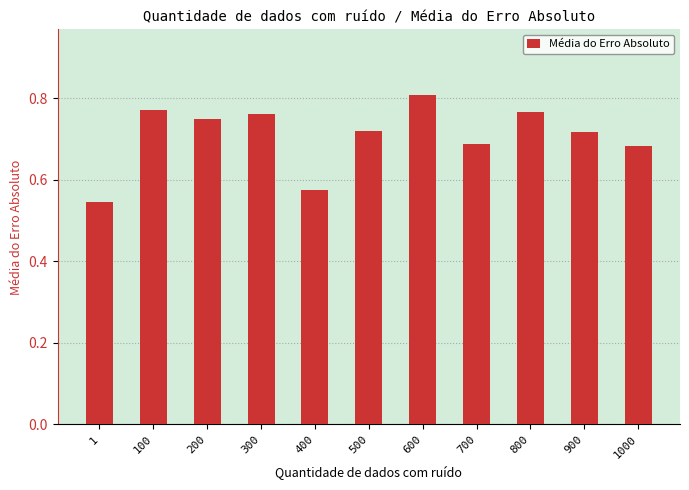

Between 500 and 1000, which is larger?

500